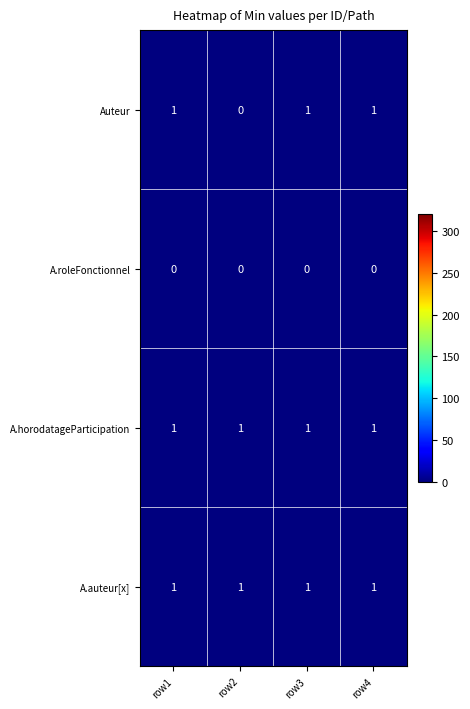

Which series has the largest range (max minus min)?

Auteur